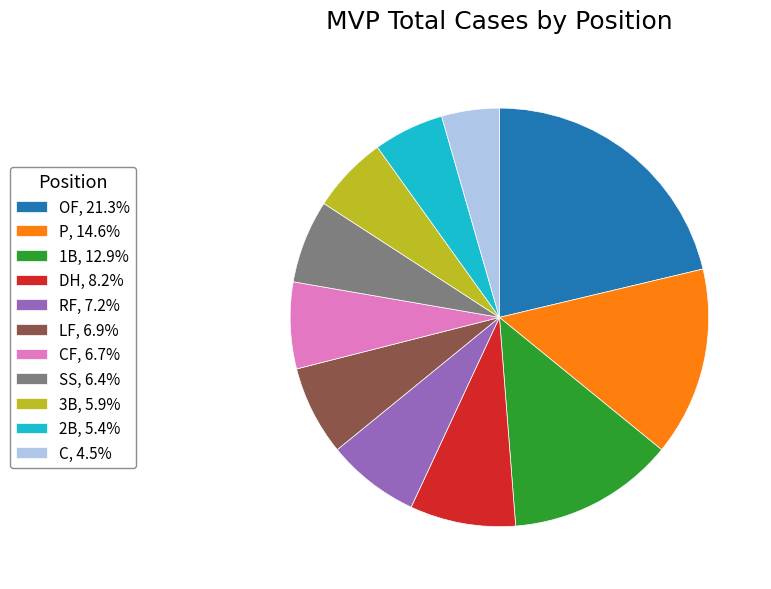

Approximately how many times larger is the value at 3B, 5.9% compared to OF, 21.3%?

0.3